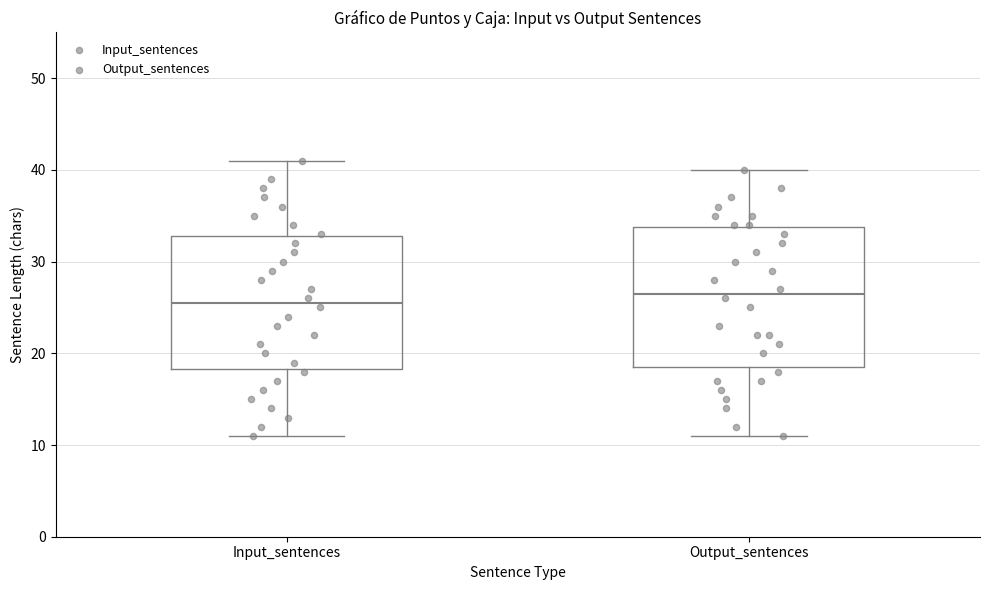

Reading left to right, read every box against the y-axis: the position of its median line, the range the box covers, and the ends of its whiskers. The values are not printed on the chart, so give them approximately, as read against the axis.

Input_sentences: median 26, box 18 to 33, whiskers 11 to 41
Output_sentences: median 27, box 19 to 34, whiskers 11 to 40